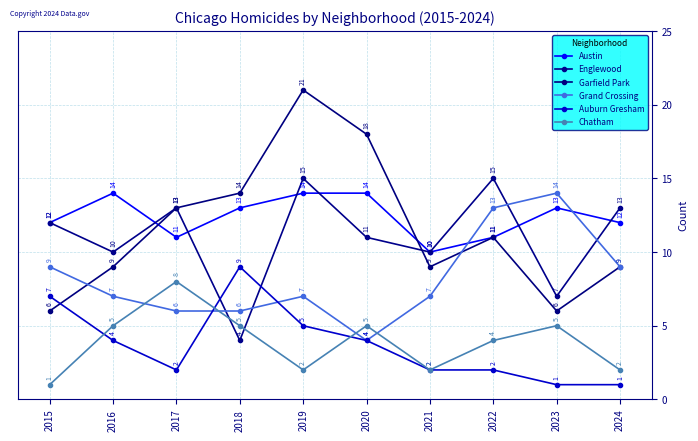

Is this an area chart (filled region under the line)?

No